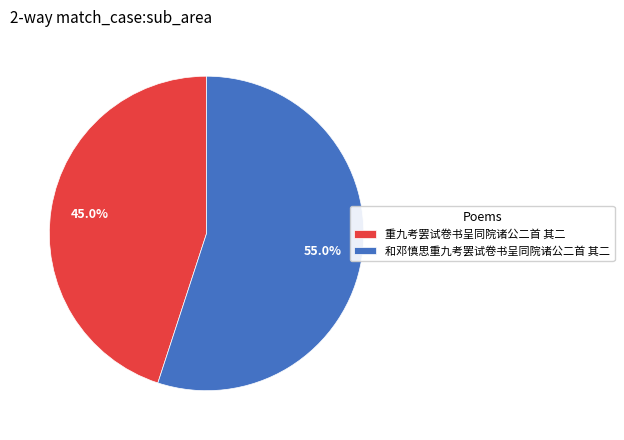

Approximately how many times larger is the value at 和邓慎思重九考罢试卷书呈同院诸公二首 其二 compared to 重九考罢试卷书呈同院诸公二首 其二?

1.2